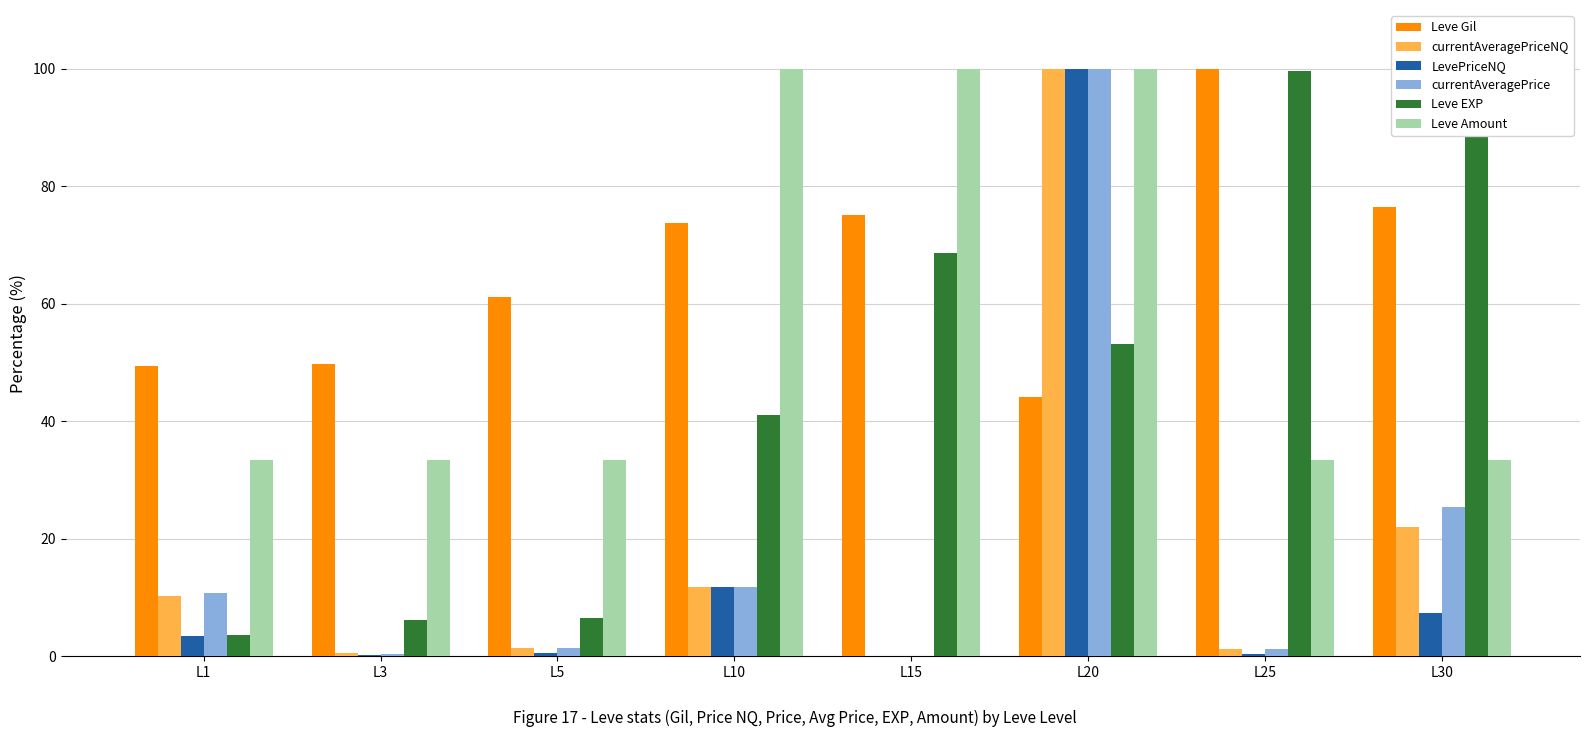

At L3, list the series in order from largest to smallest.

Leve Gil, Leve Amount, Leve EXP, currentAveragePriceNQ, currentAveragePrice, LevePriceNQ